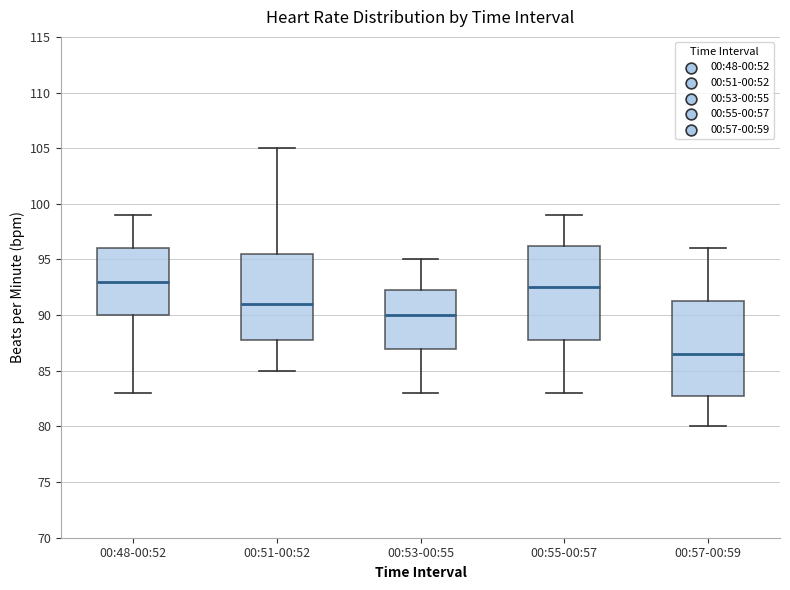

Reading left to right, read every box against the y-axis: the position of its median line, the range the box covers, and the ends of its whiskers. The values are not printed on the chart, so give them approximately, as read against the axis.

00:48-00:52: median 93.0, box 90.0 to 96.0, whiskers 83.0 to 99.0
00:51-00:52: median 91.0, box 88.0 to 95.5, whiskers 85.0 to 105.0
00:53-00:55: median 90.0, box 87.0 to 92.5, whiskers 83.0 to 95.0
00:55-00:57: median 92.5, box 88.0 to 96.5, whiskers 83.0 to 99.0
00:57-00:59: median 86.5, box 83.0 to 91.5, whiskers 80.0 to 96.0